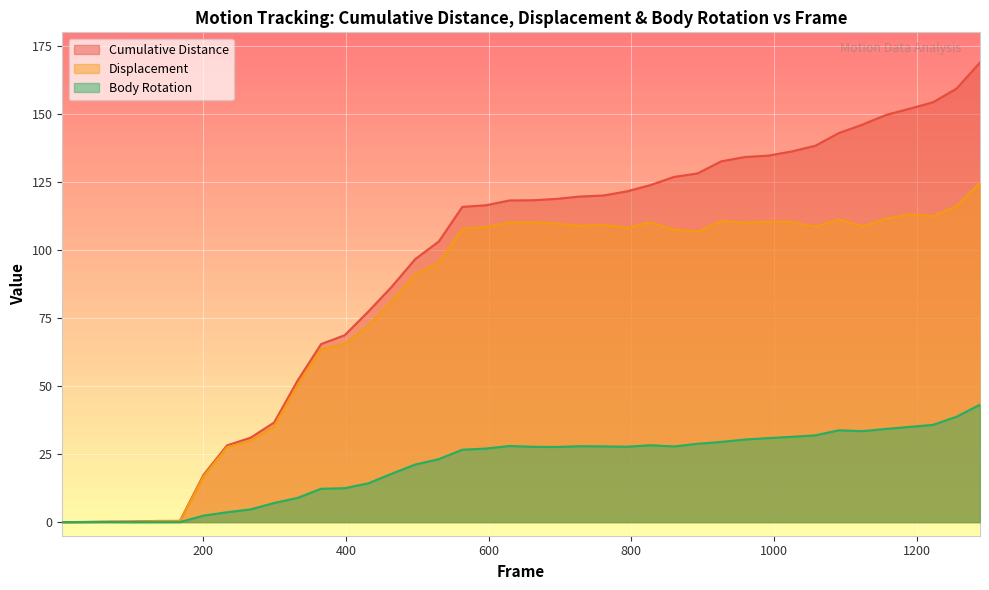

True or false: Displacement has a value of 160.5 at 629.

False